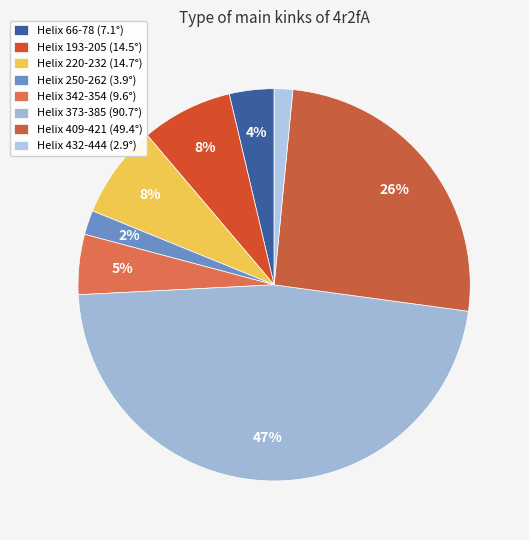

Count the number of slices in the pie.

8